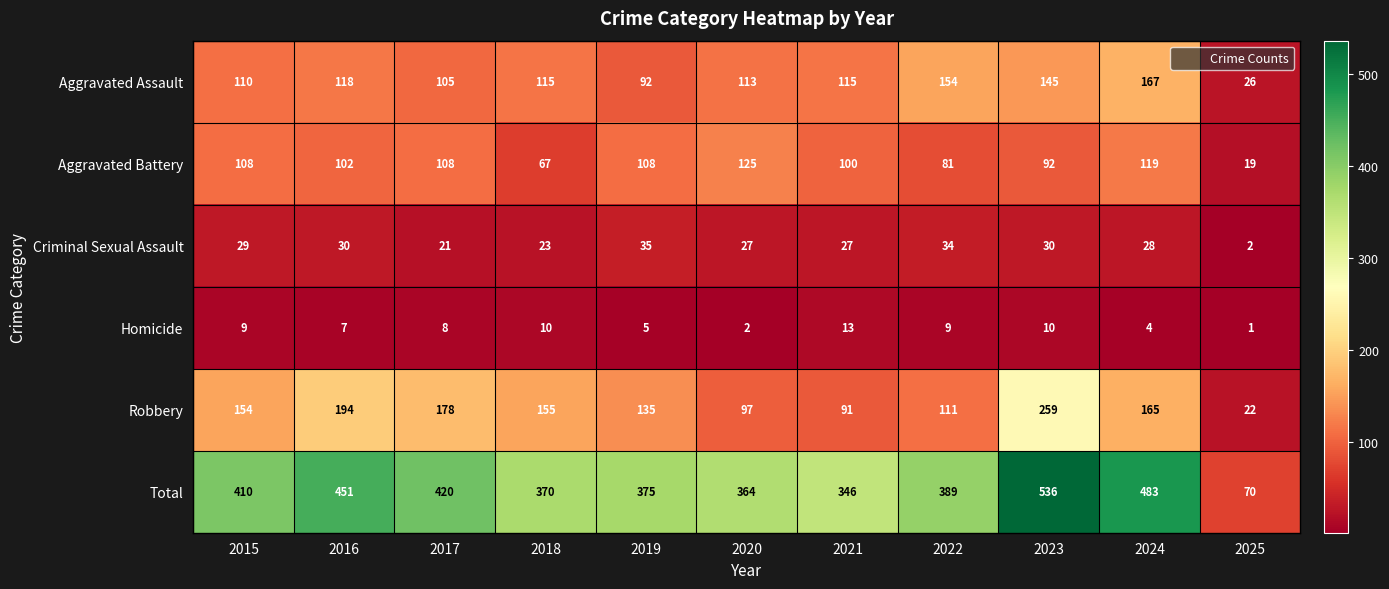

What is the minimum value shown in the chart?

1